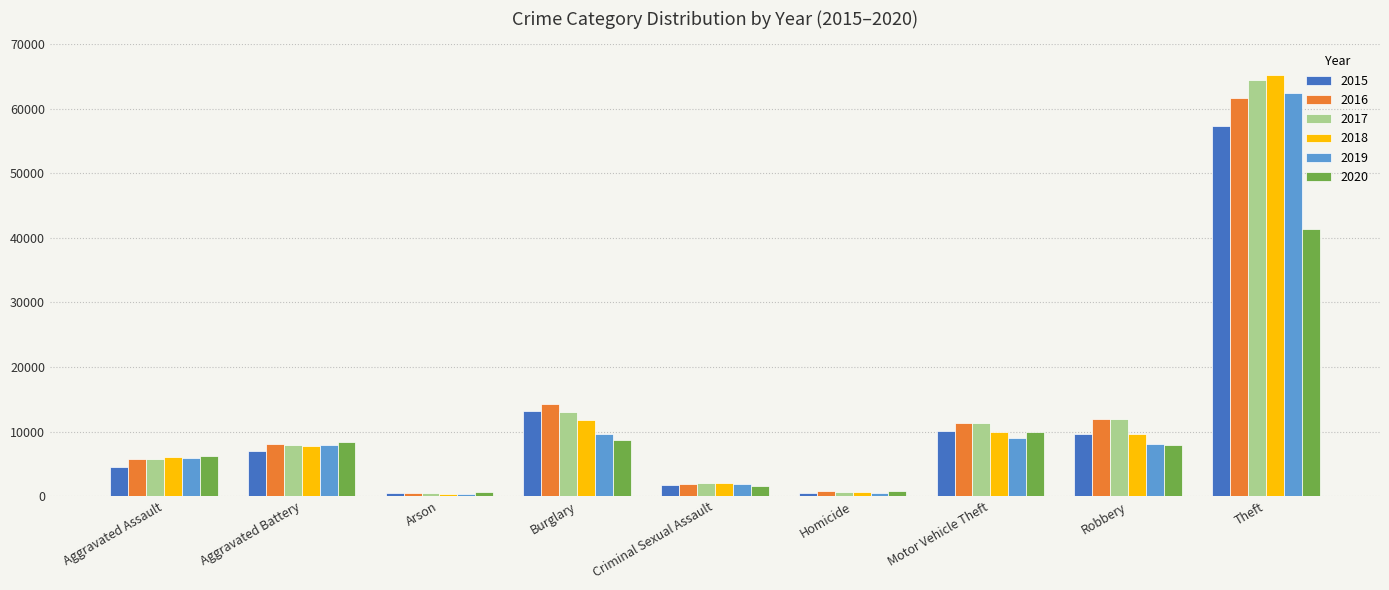

List the series in order of their peak value, lowest first.

2020, 2015, 2016, 2019, 2017, 2018